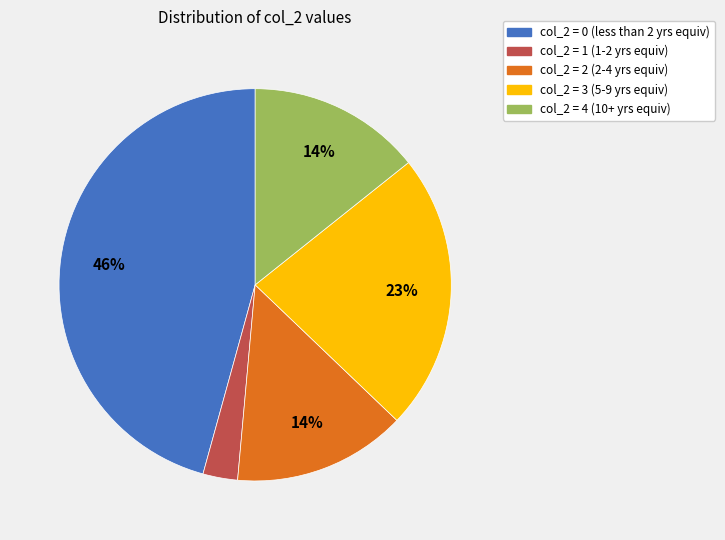

Does any single category account for the majority?

No